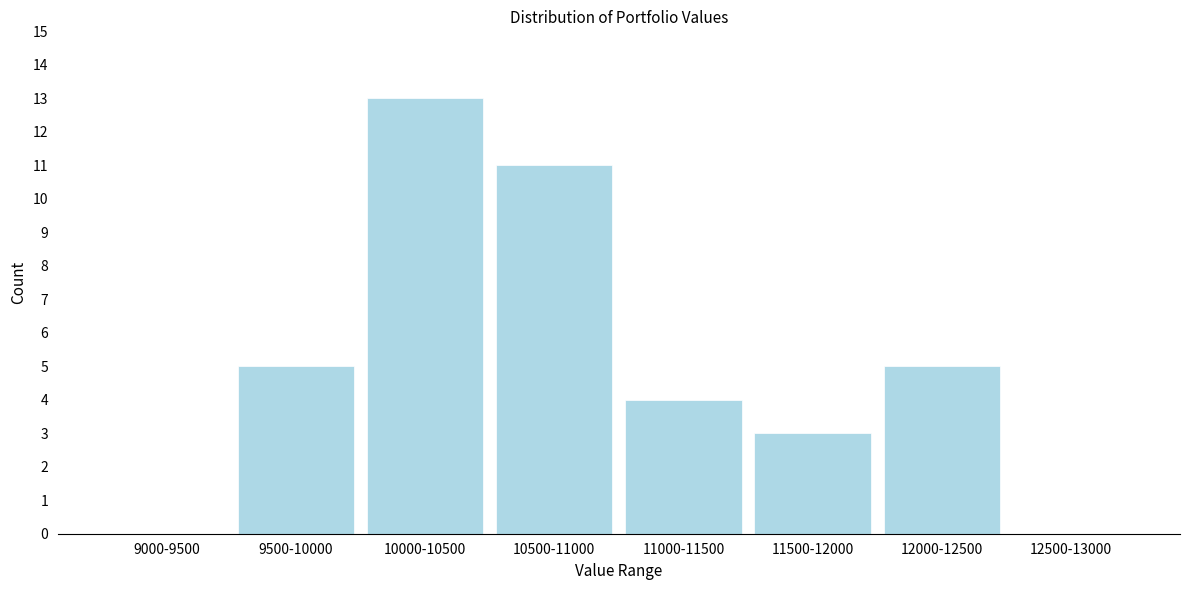

Reading left to right, extract all data points from this chart.

9000-9500=0	9500-10000=5	10000-10500=13	10500-11000=11	11000-11500=4	11500-12000=3	12000-12500=5	12500-13000=0